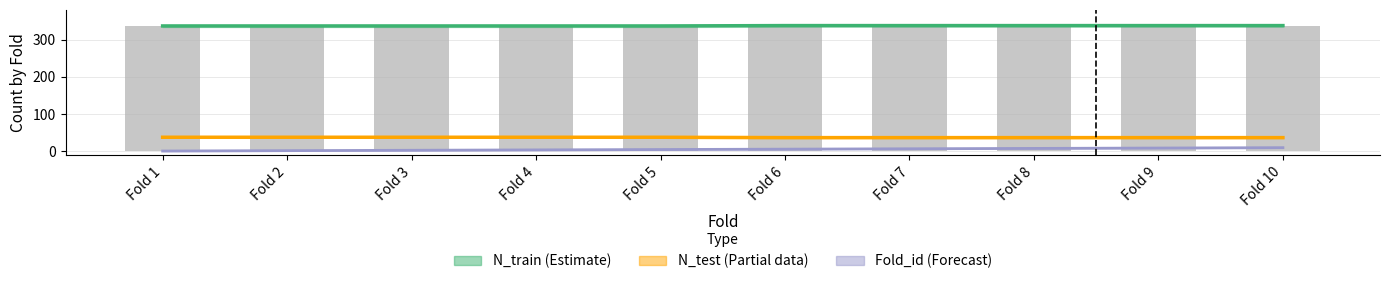

How many bars are there in total?

10